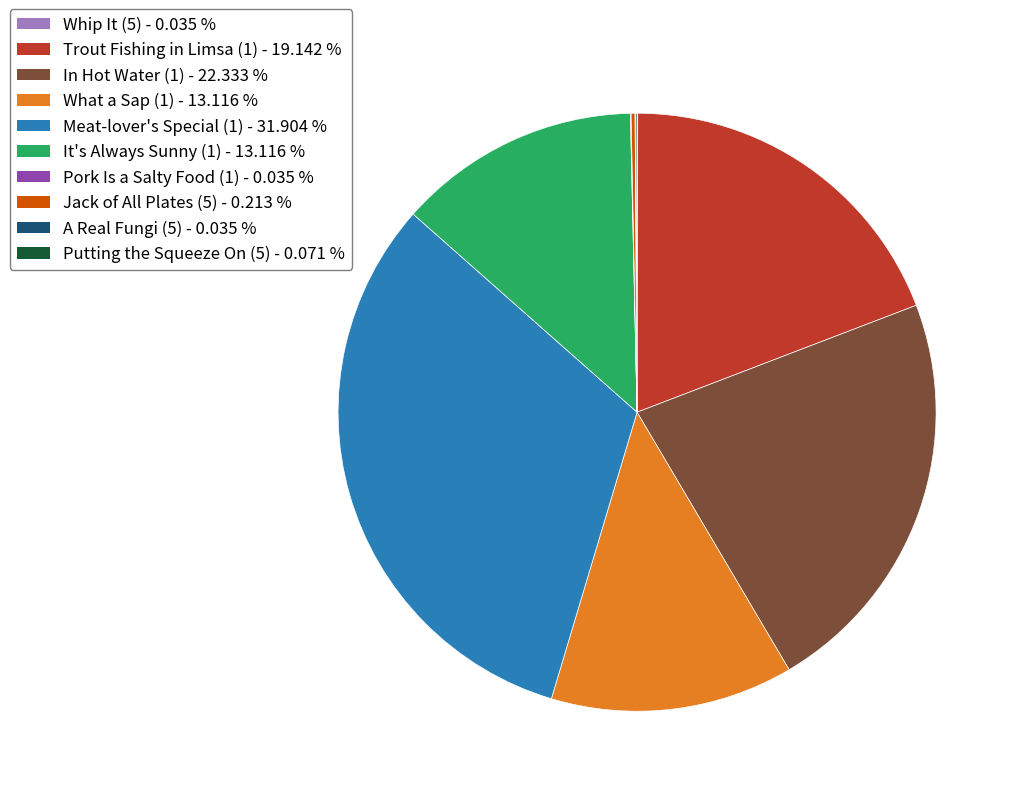

Which category has the biggest portion of the pie?

Meat-lover's Special (1)